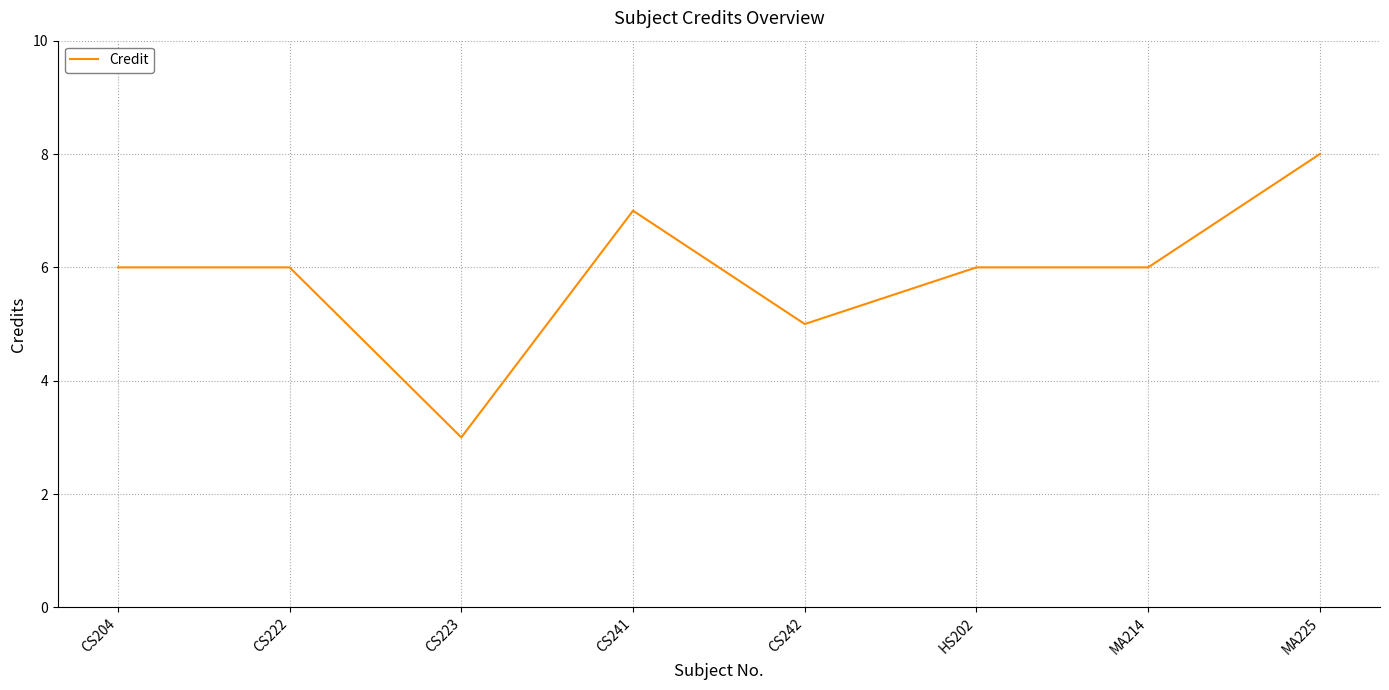

At which label is the value closest to 5?

CS242